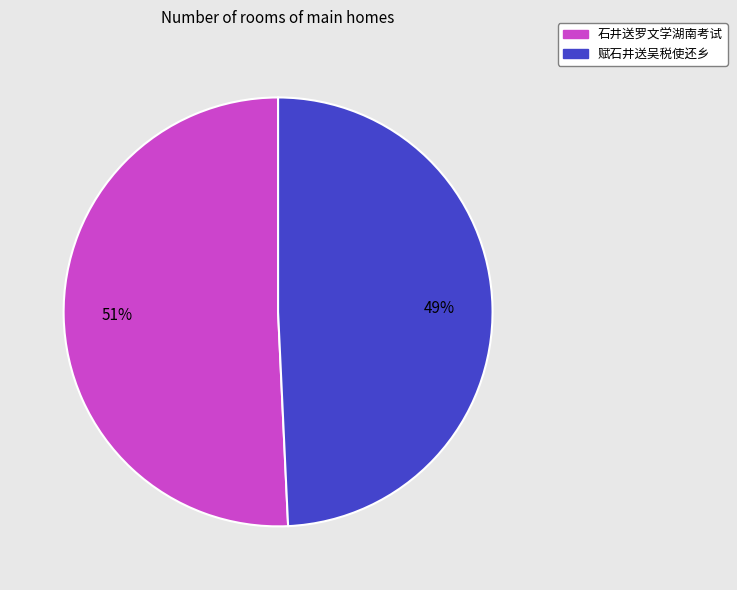

Which slice is the largest?

石井送罗文学湖南考试